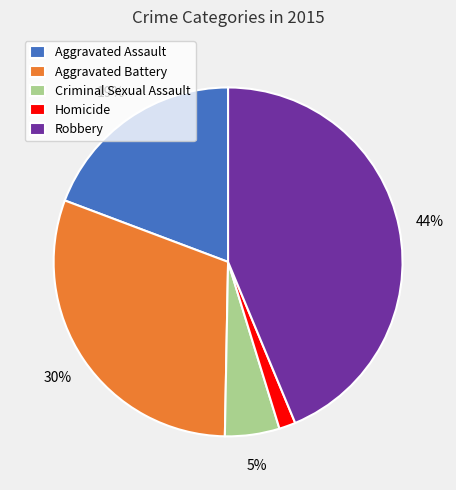

Rank the categories by value from highest to lowest.

Robbery, Aggravated Battery, Aggravated Assault, Criminal Sexual Assault, Homicide